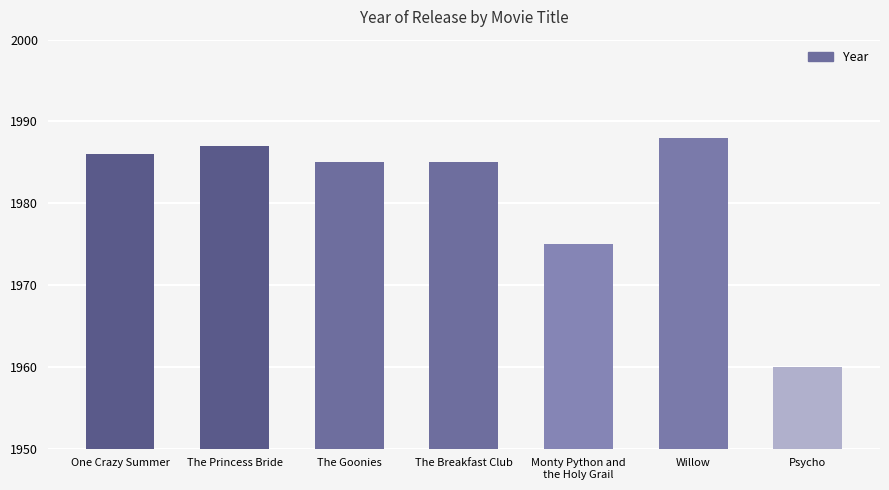

Reading right to left, what are all the values shown in this chart?

1960	1988	1975	1985	1985	1987	1986